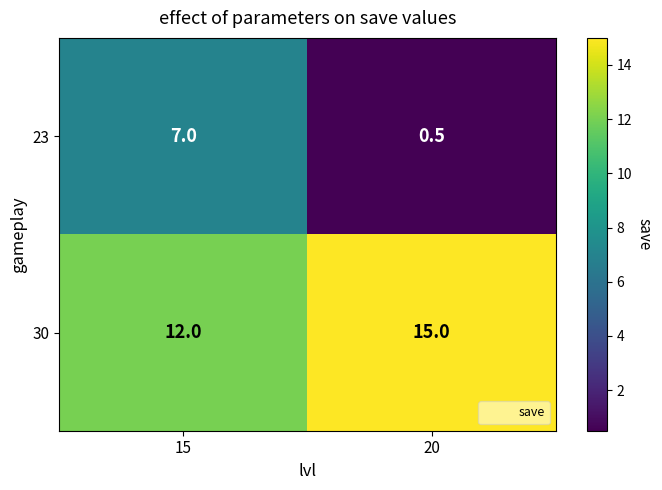

Reading right to left, what are all the values shown in this chart?

23: 0.5	7.0
30: 15.0	12.0